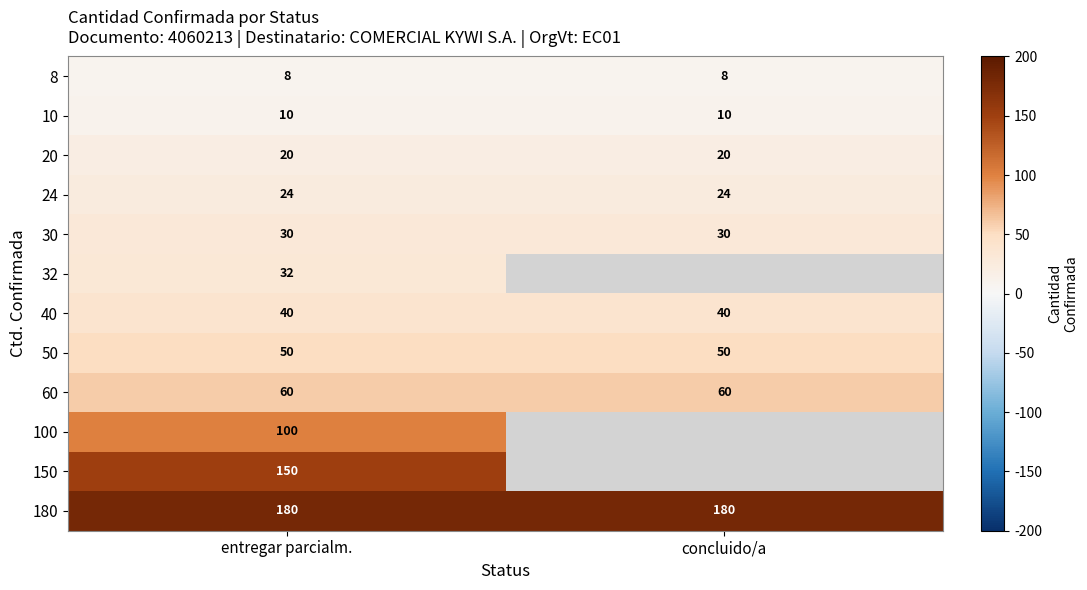

What is the sum of the 20 values at concluido/a and entregar parcialm.?

40